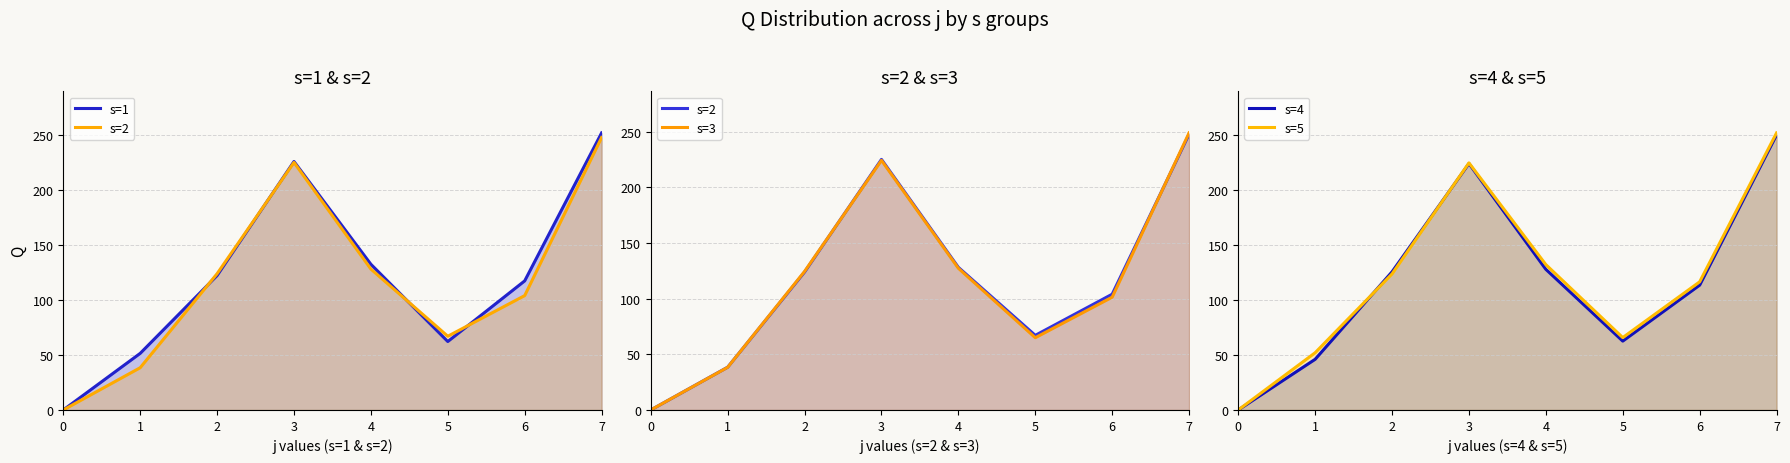

How many values in s=5 are above zero?

7